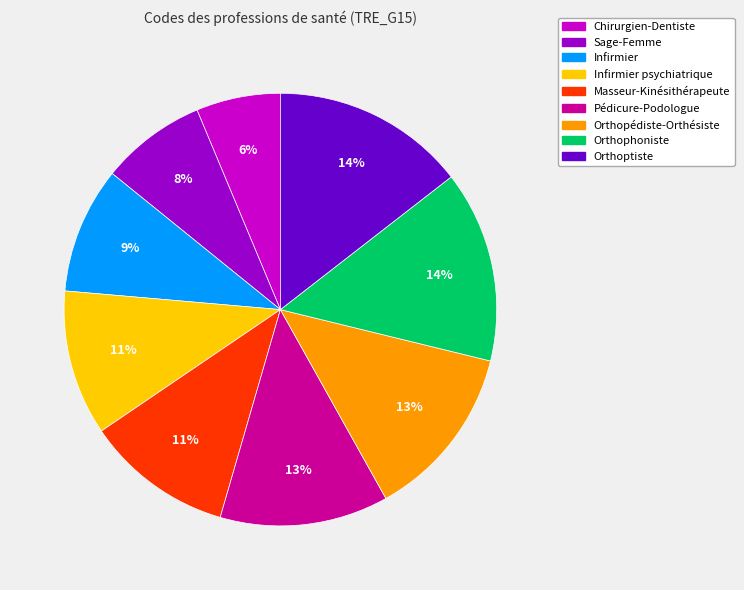

The Infirmier psychiatrique slice represents 11% of the pie. True or false?

True